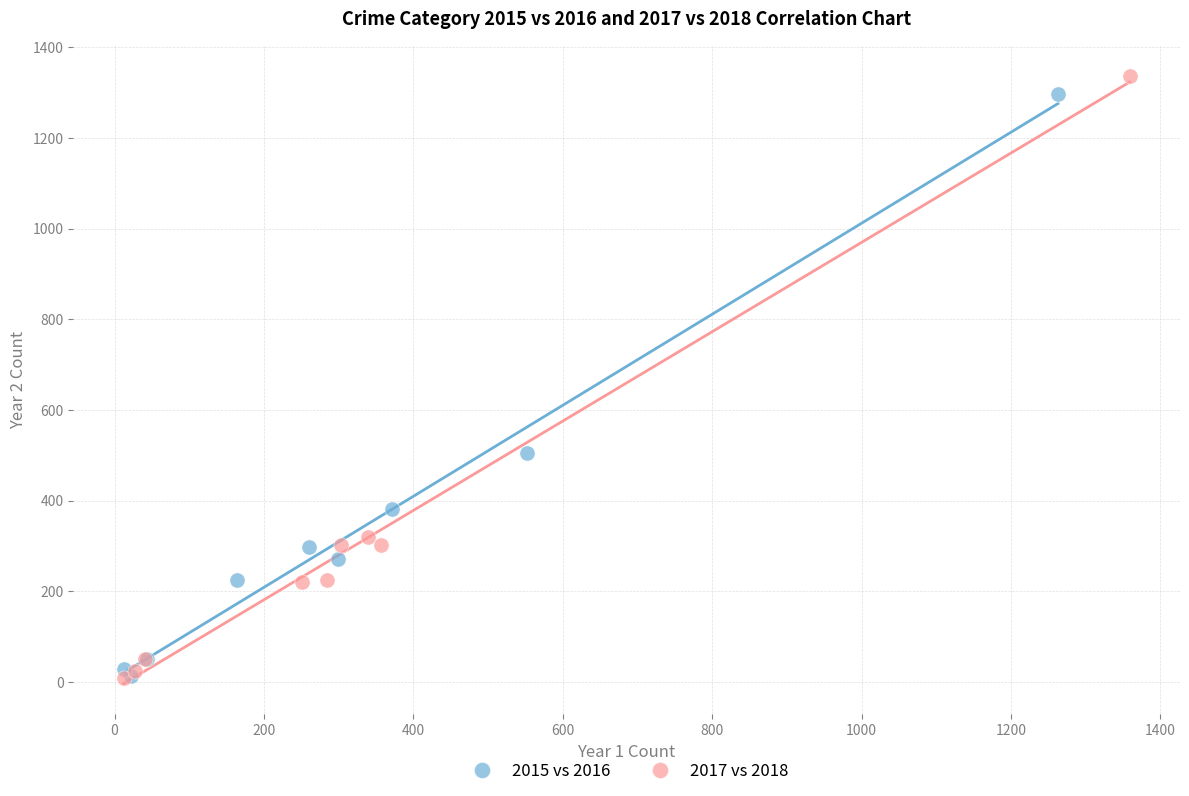

Which series has the widest spread of Y values?

2017 vs 2018